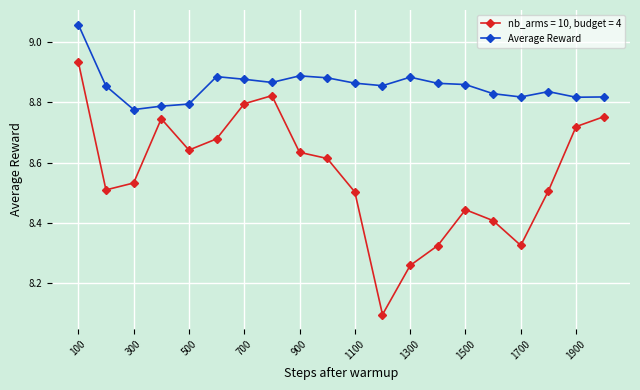

How many Average Reward values are between 8 and 9?

19